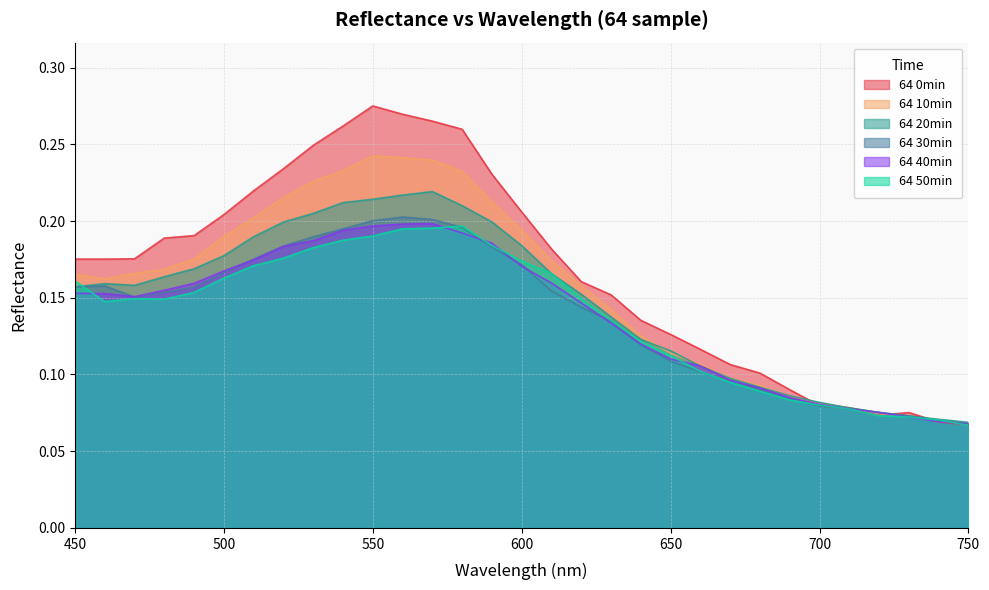

What is the average value of the 64 20min series?

0.1